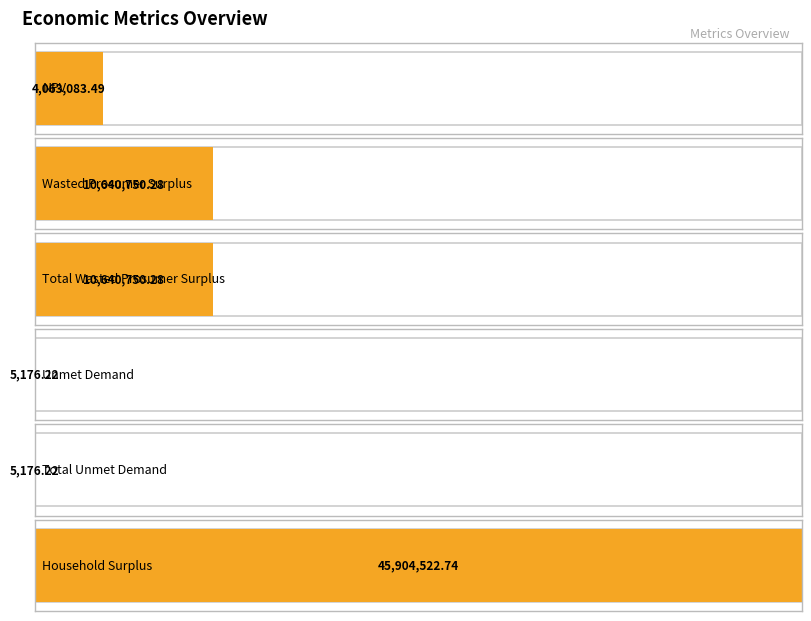

How many bars are there in total?

6